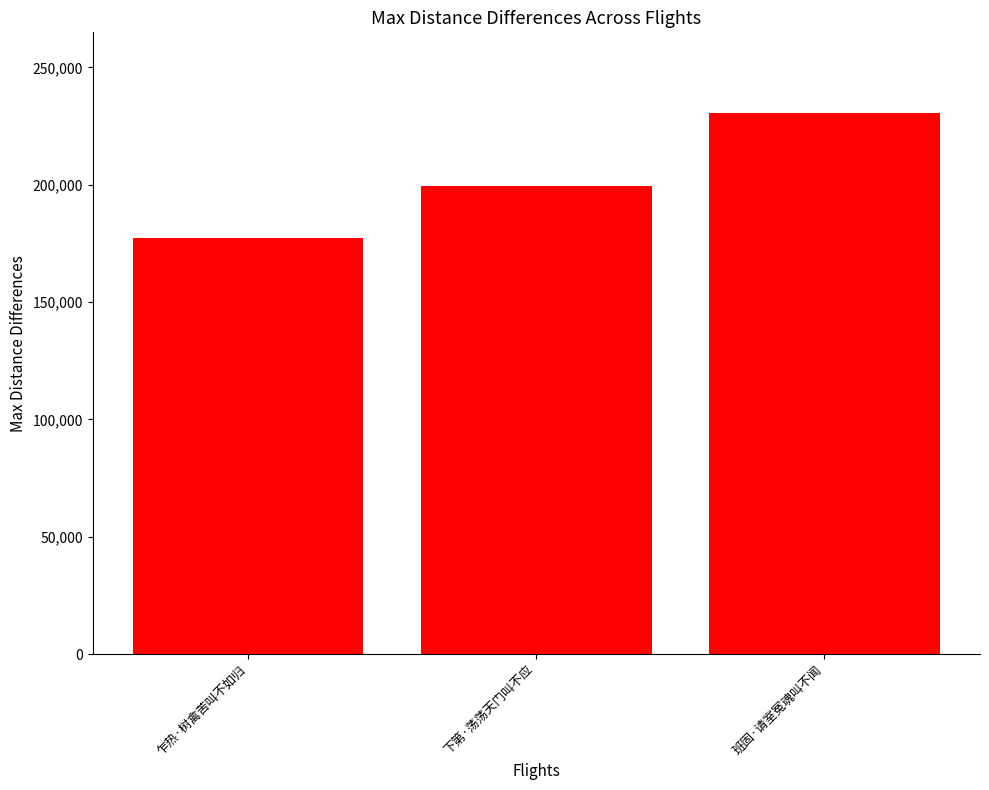

What is the smallest value displayed?

177127